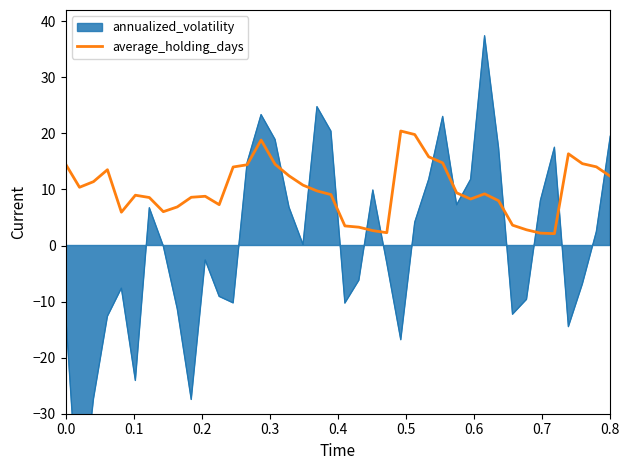

Does the chart have visible grid lines?

No